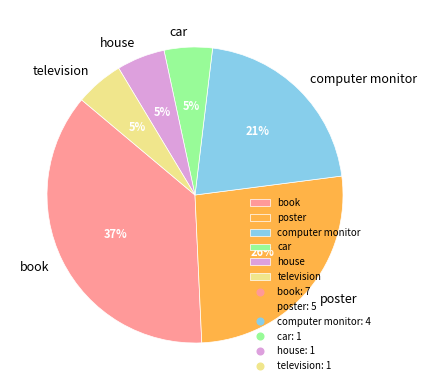

Approximately how many times larger is the value at car compared to house?

1.0